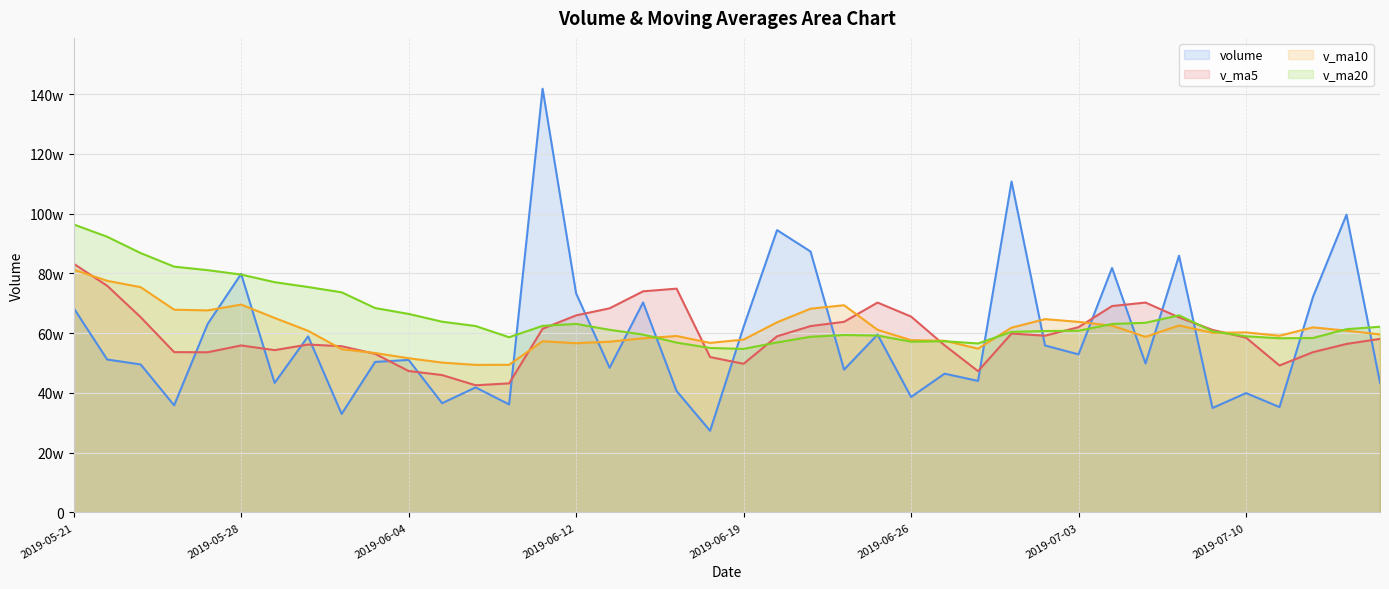

What is the maximum value for v_ma20?

964008.9